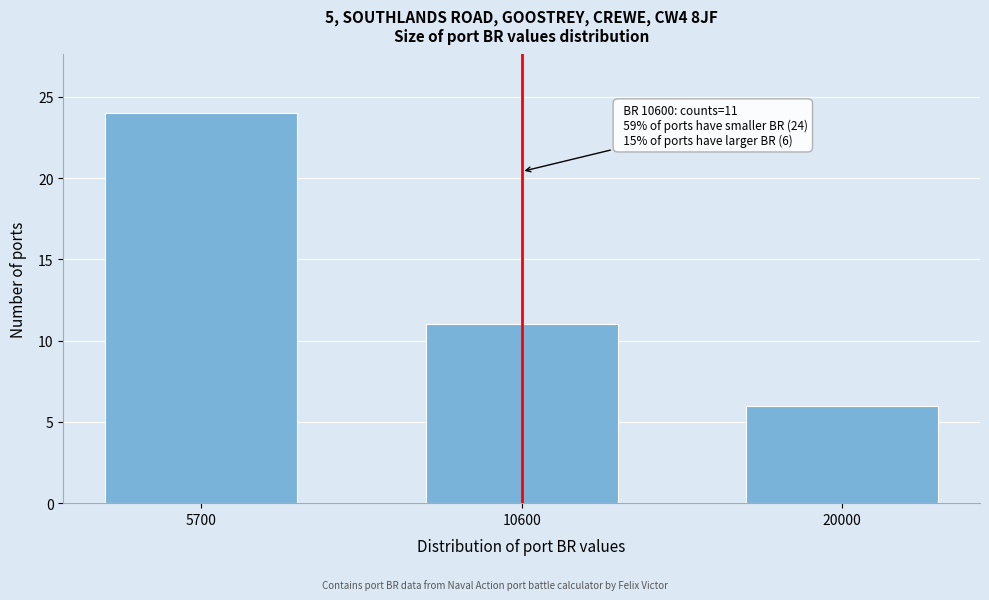

Reading left to right, transcribe all the data shown in this chart.

5700=24	10600=11	20000=6